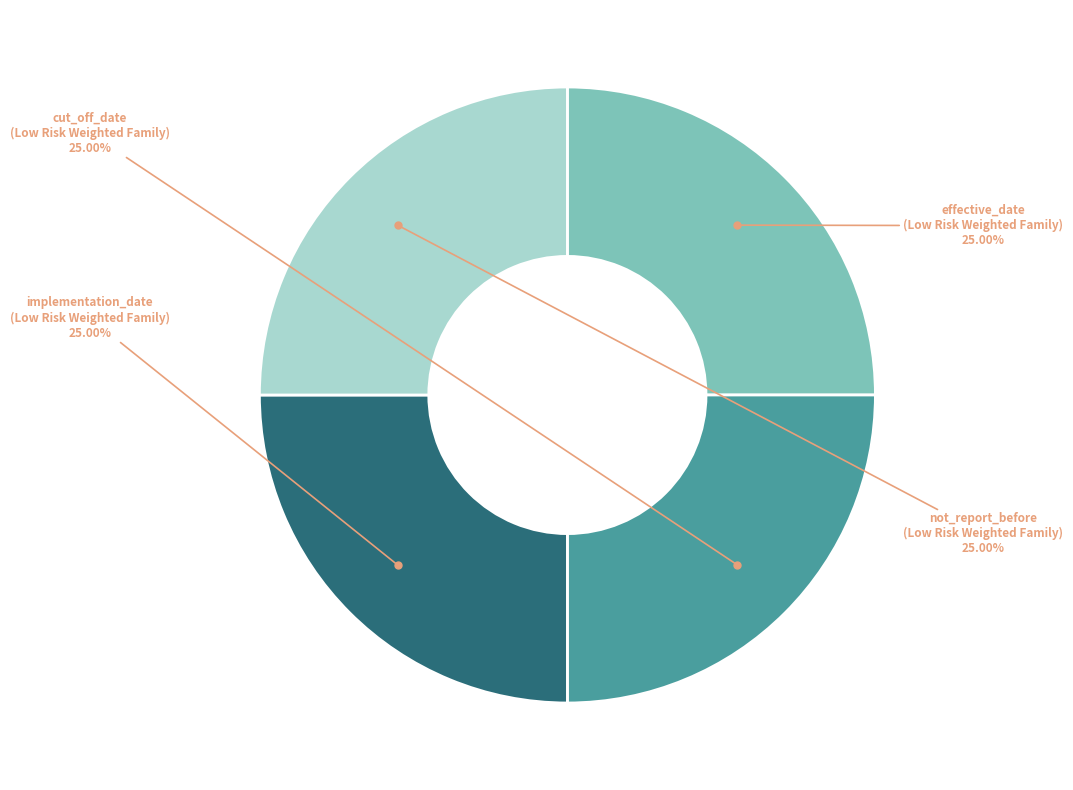

Is there a majority slice in this chart?

No